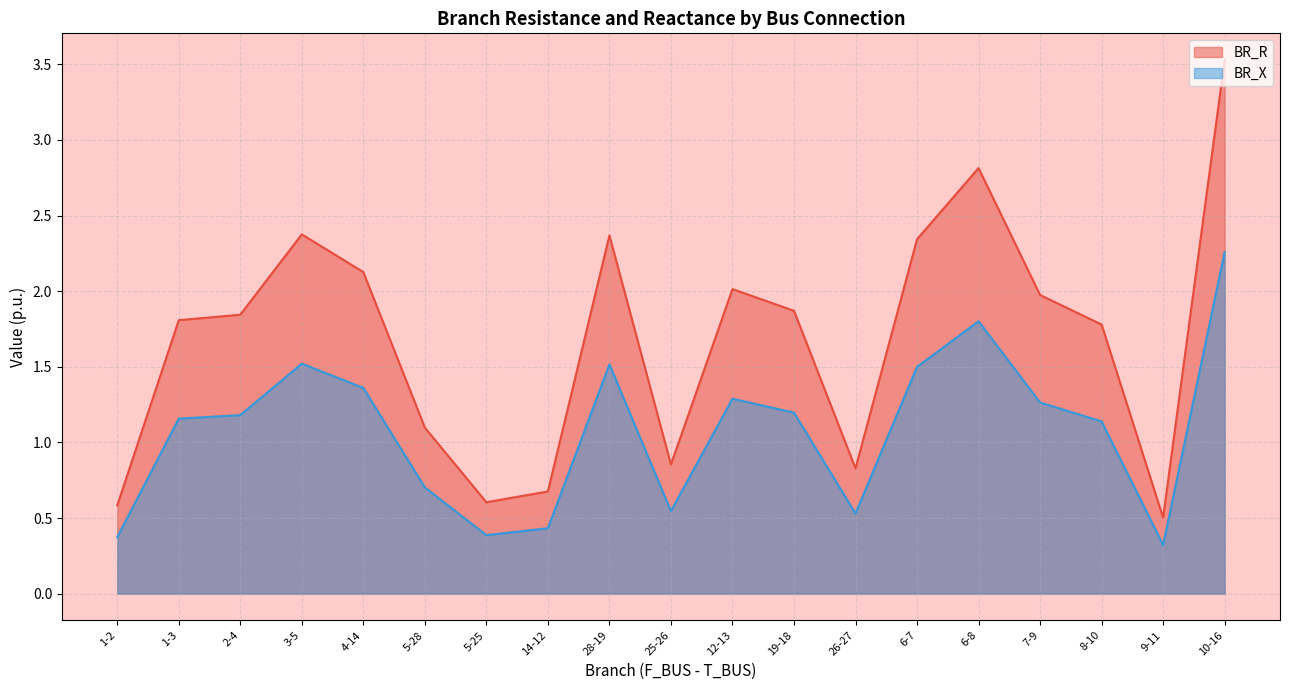

List the labels in order of BR_X value, largest first.

10-16, 6-8, 3-5, 28-19, 6-7, 4-14, 12-13, 7-9, 19-18, 2-4, 1-3, 8-10, 5-28, 25-26, 26-27, 14-12, 5-25, 1-2, 9-11